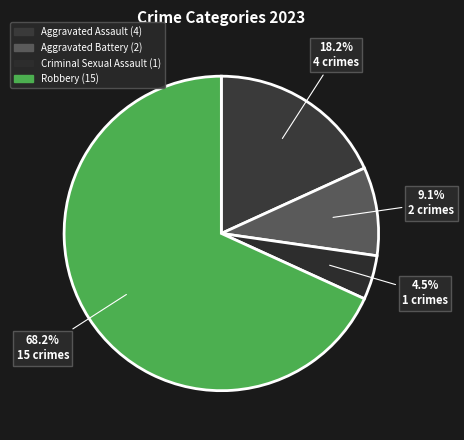

Which slice is the largest?

Robbery